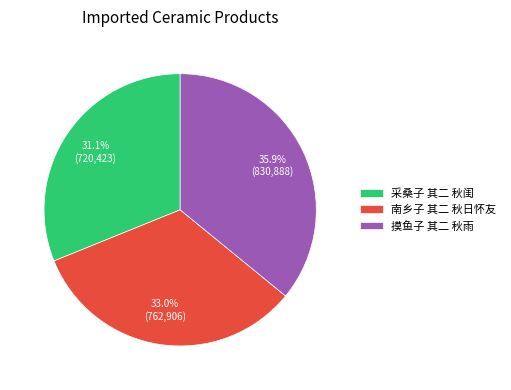

What percentage is the 摸鱼子 其二 秋雨 slice, to the nearest percent?

36%